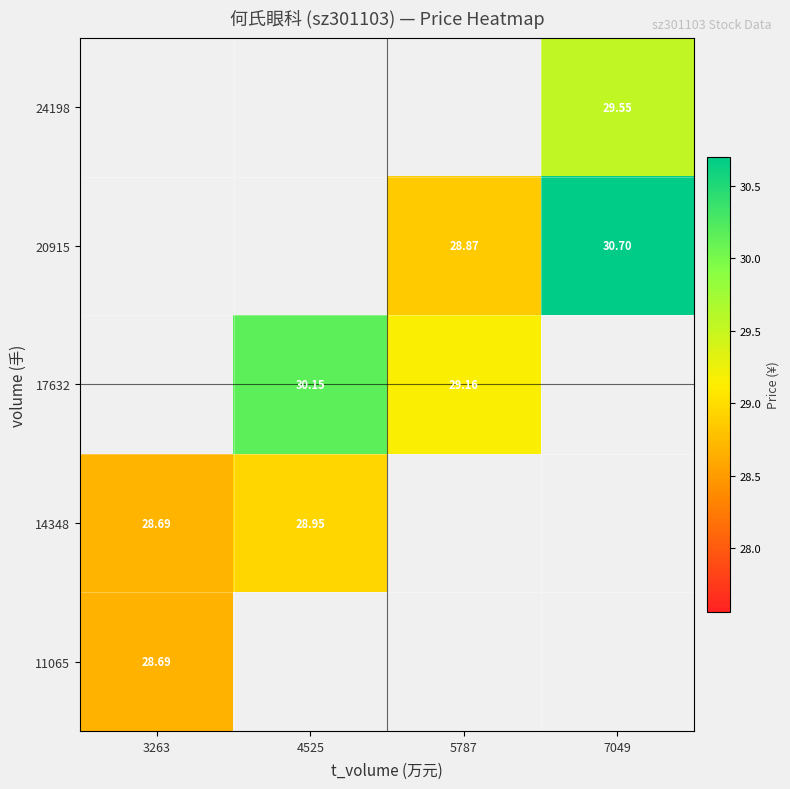

The 20915 series shows 30.7 at 7049. True or false?

True